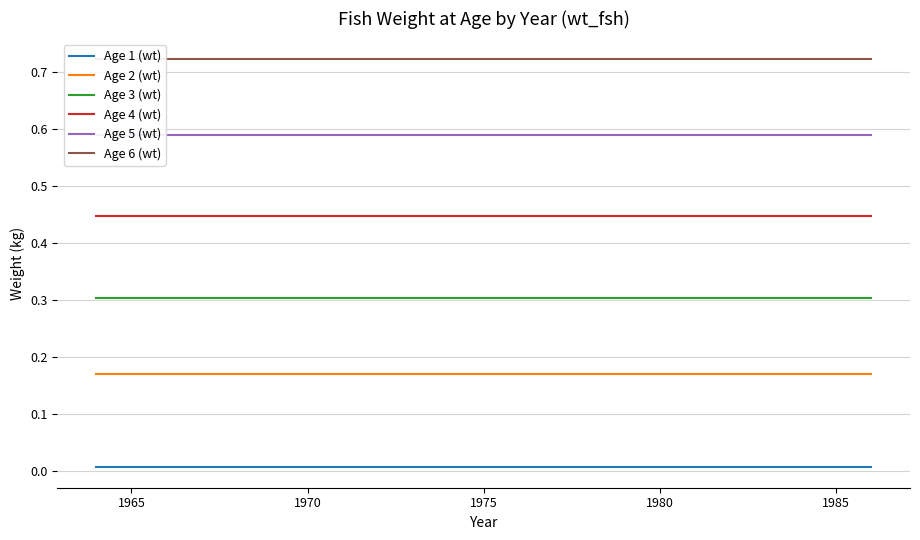

True or false: Age 2 (wt) and Age 1 (wt) intersect in this chart.

False